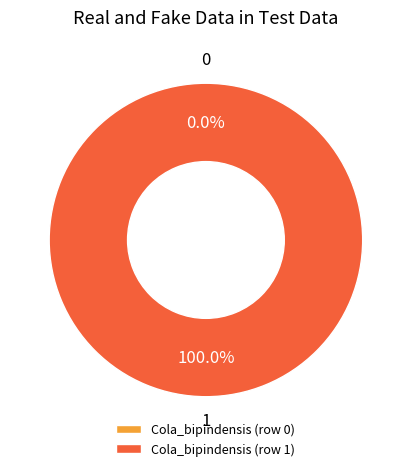

What is the change in value from Cola_bipindensis (row 0) to Cola_bipindensis (row 1)?

+1